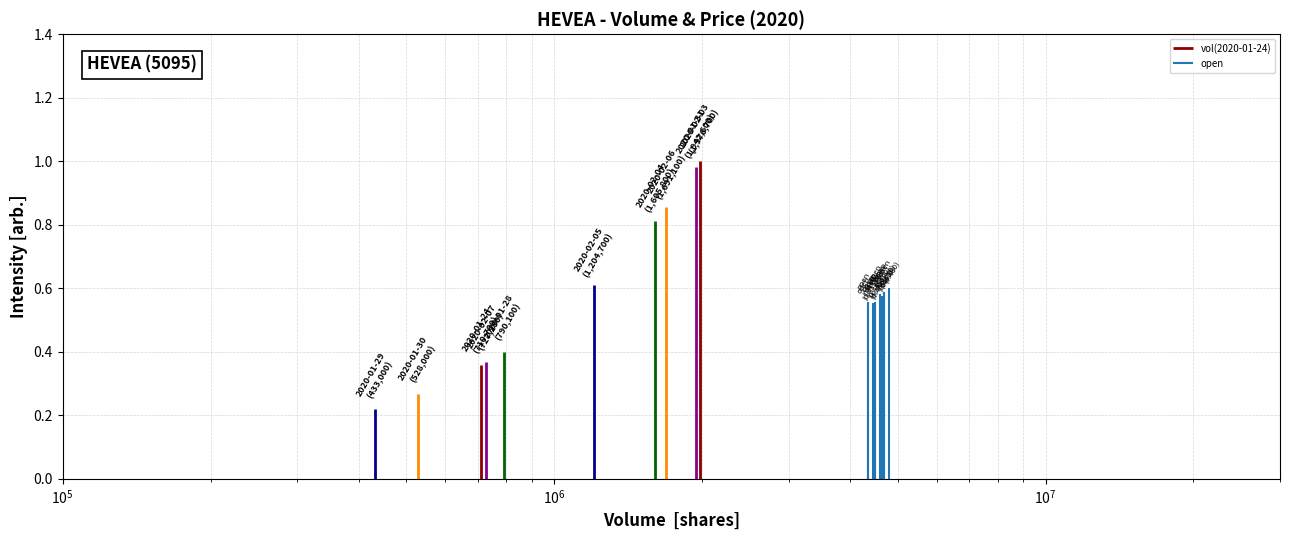

What are all the series names shown in the legend?

vol(2020-01-24), open